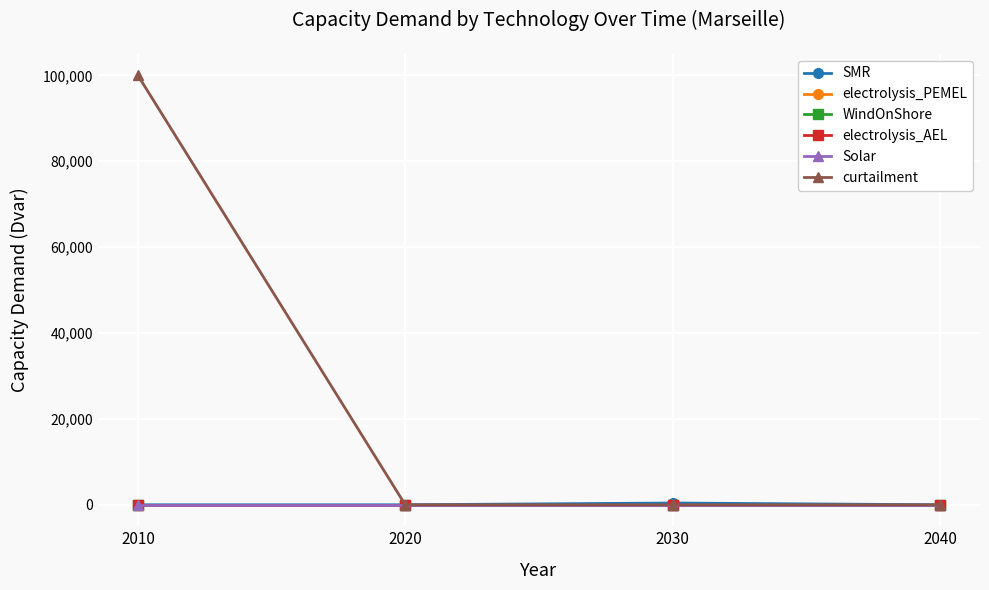

Does the chart have visible grid lines?

Yes